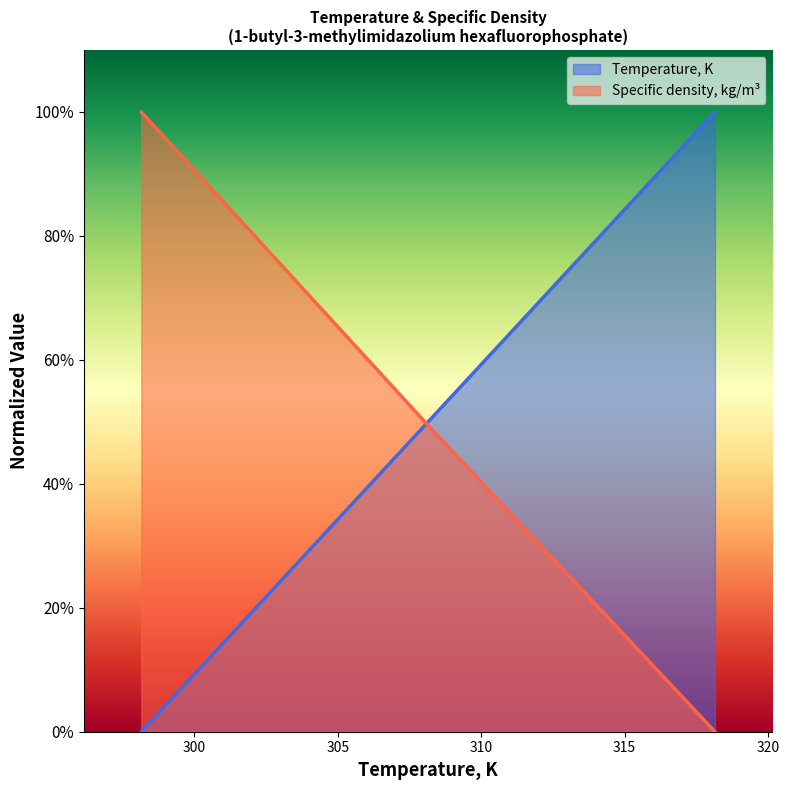

Which series has the widest spread of values?

Temperature, K